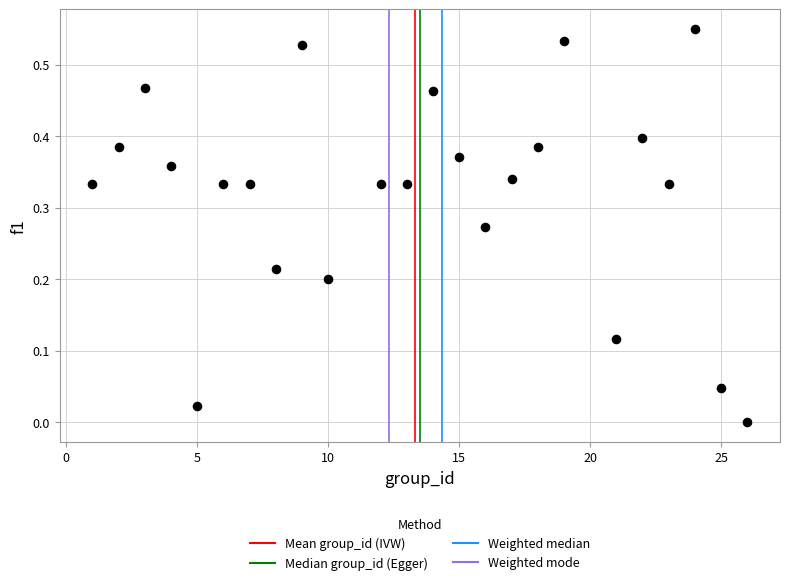

What is the range of X values (max minus min)?

25.0